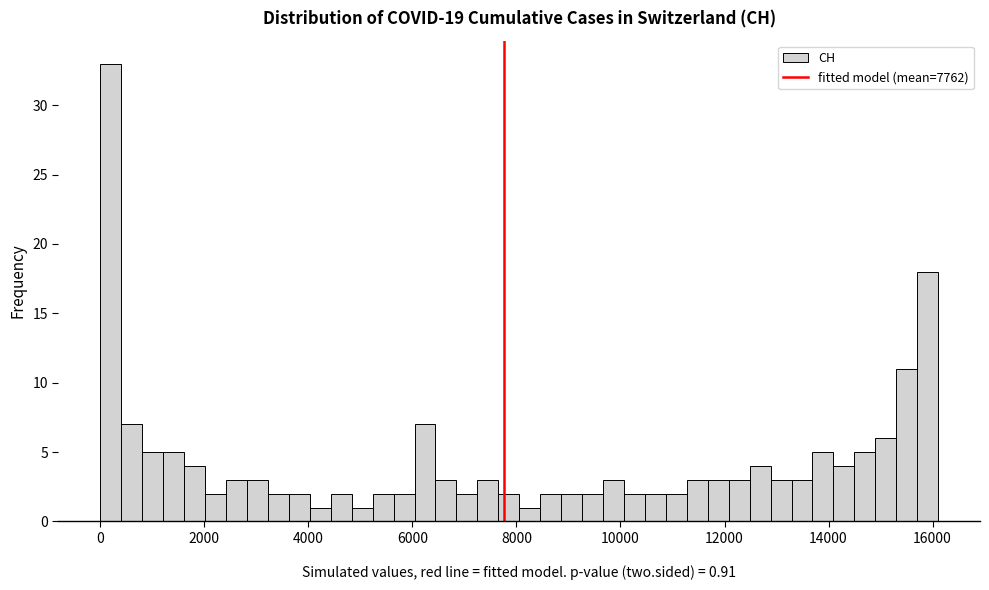

Around what value on the x-axis is the tallest bar? Give the approximate position of its centre, as read against the axis.

200